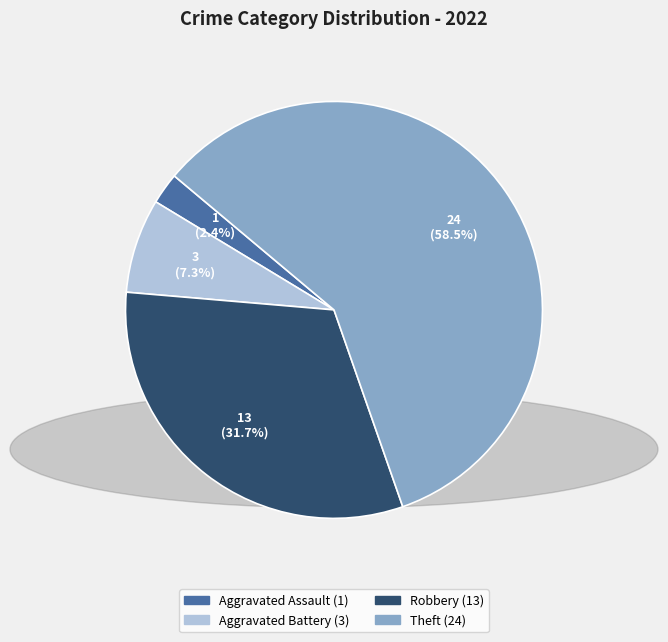

Is there any slice that represents more than half of the pie?

Yes